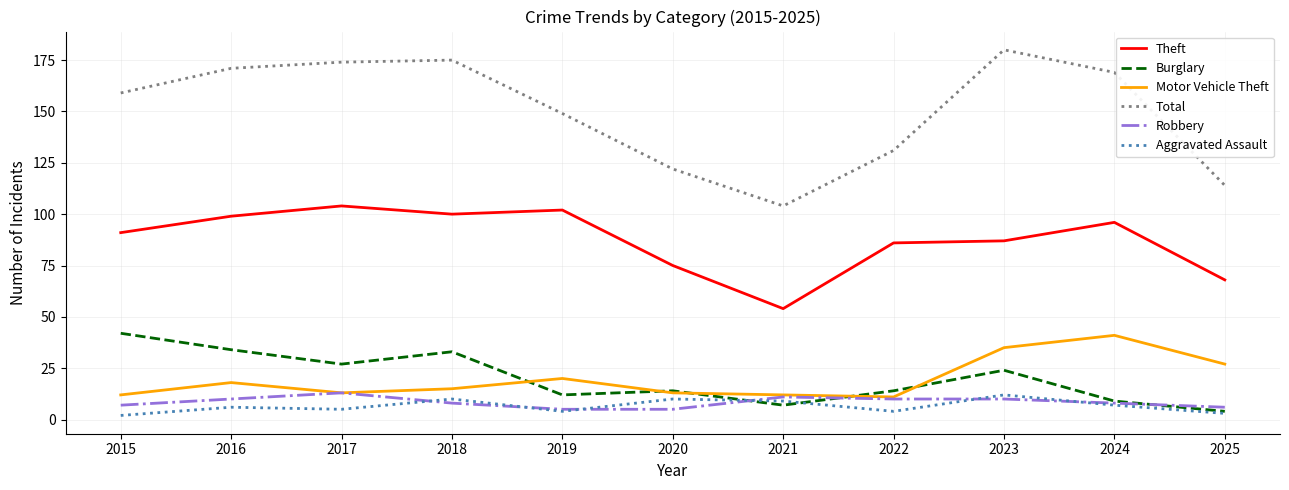

True or false: Theft and Motor Vehicle Theft cross at least once.

False